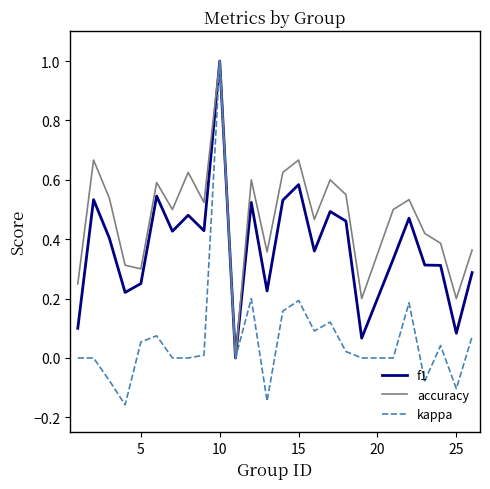

Which series has the largest range (max minus min)?

kappa